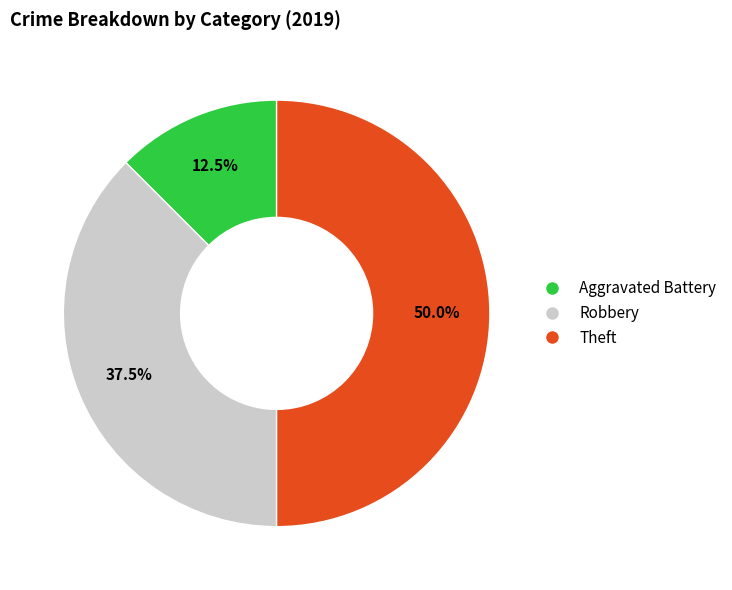

What is the total percentage of Aggravated Battery and Theft?

62.5%